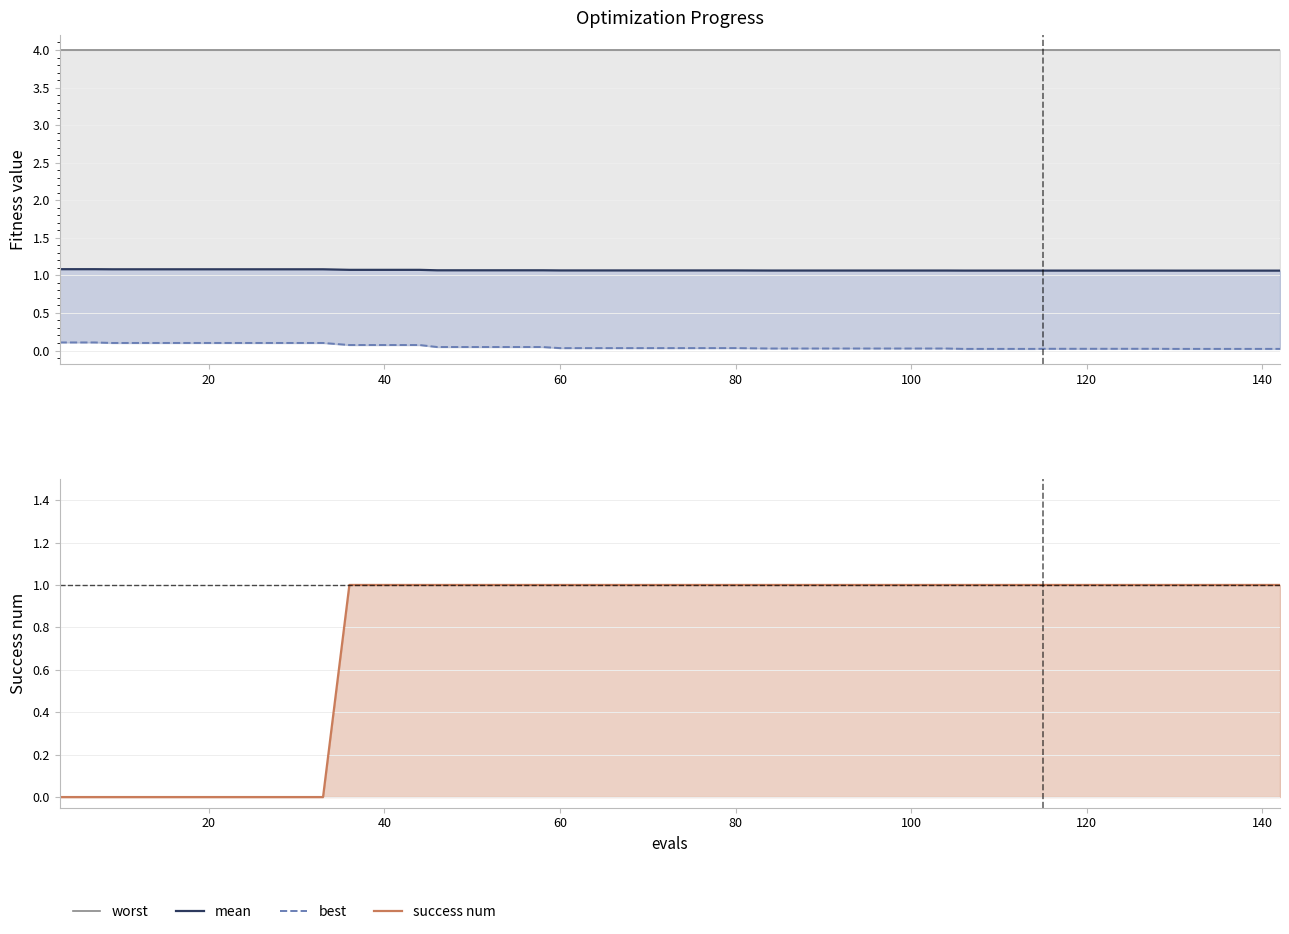

At how many categories does at least one series exceed 0?

40